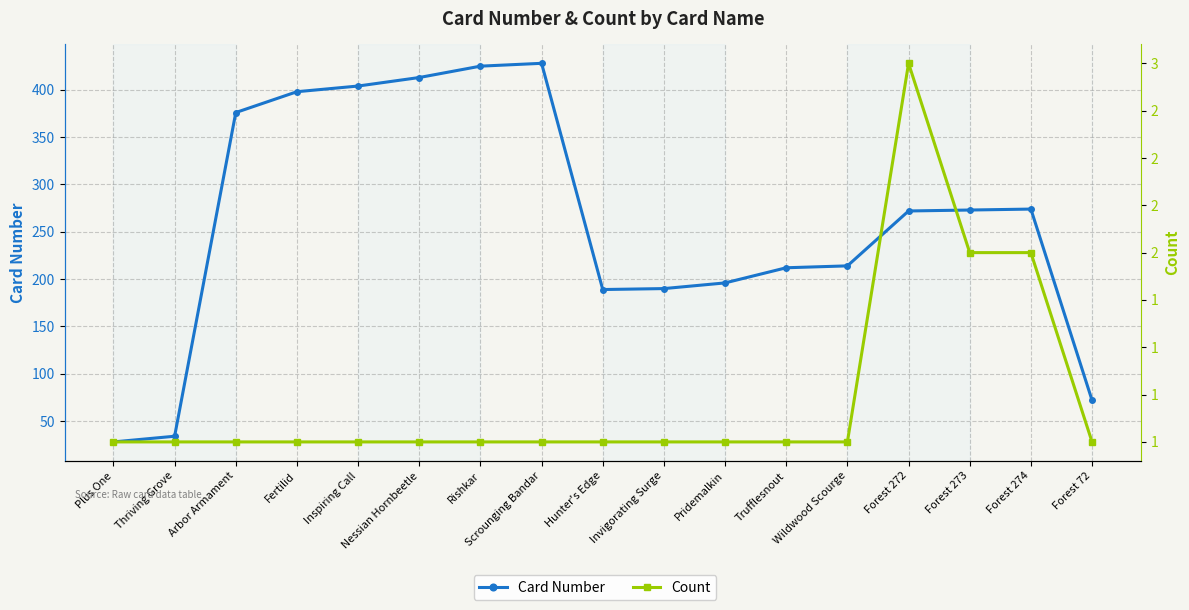

Reading left to right, extract all data points from this chart.

Card Number: 28	34	376	398	404	413	425	428	189	190	196	212	214	272	273	274	72
Count: 1	1	1	1	1	1	1	1	1	1	1	1	1	3	2	2	1